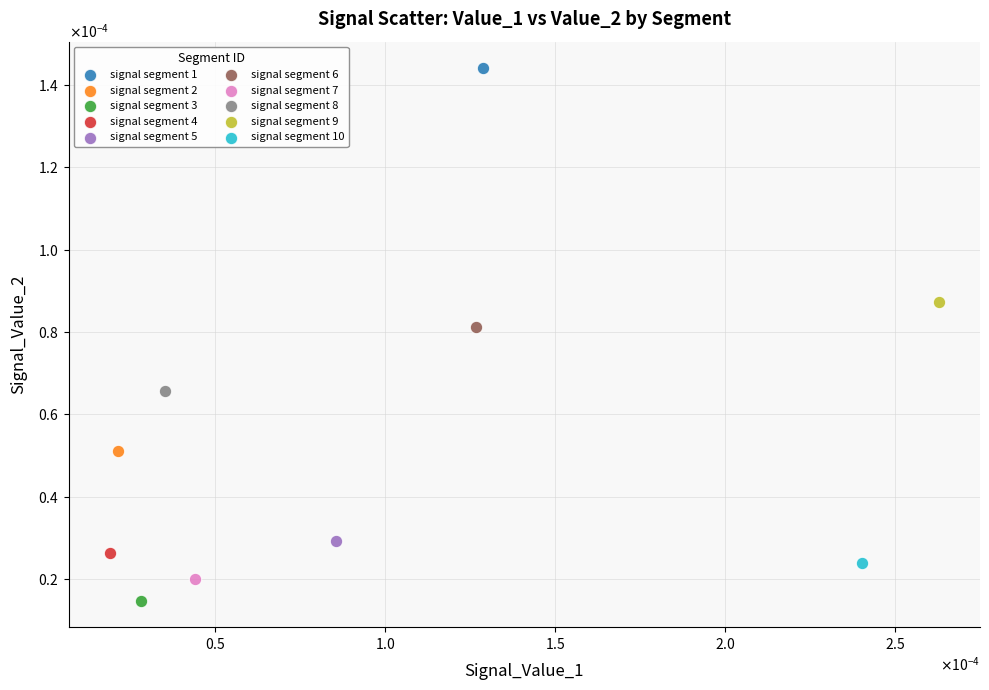

Which series contains the lowest Y value?

signal segment 3